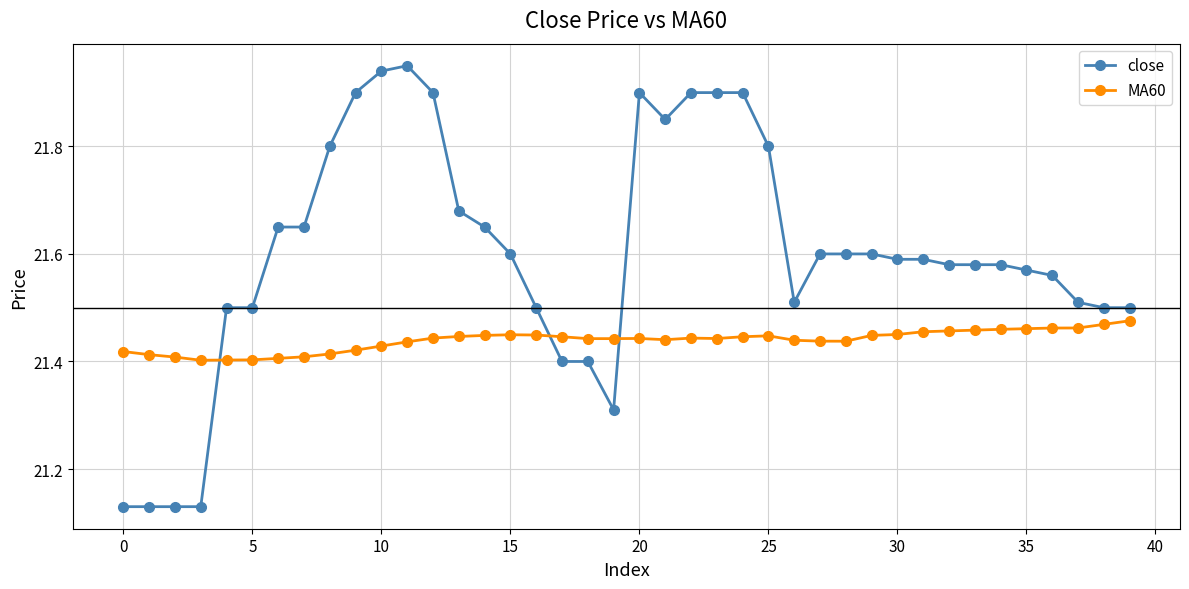

Which series has the widest spread of values?

close